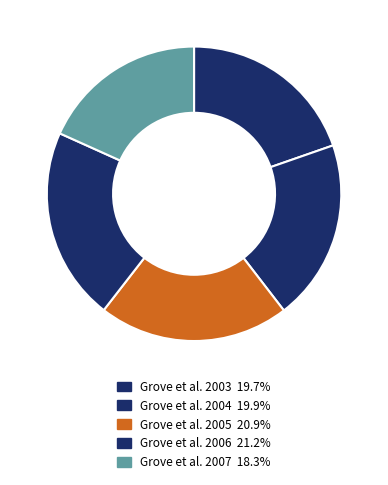

Rank the categories by value from lowest to highest.

Grove et al. 2007, Grove et al. 2003, Grove et al. 2004, Grove et al. 2005, Grove et al. 2006